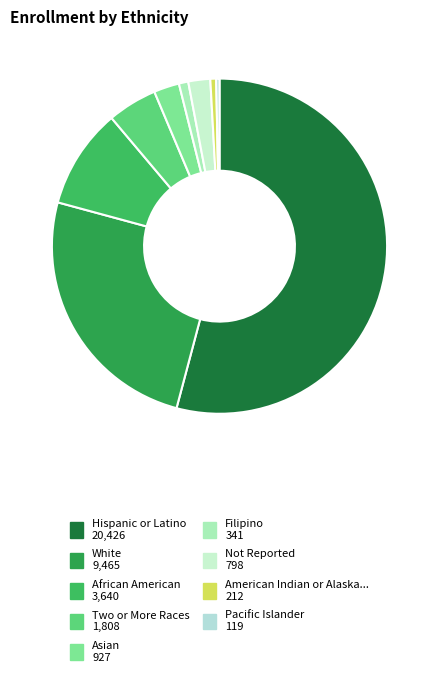

How many slices are in this pie chart?

9